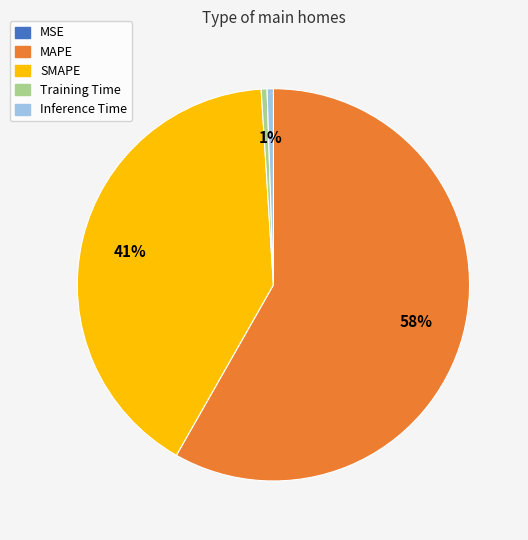

Do Training Time and MAPE together represent more than half of the pie?

Yes